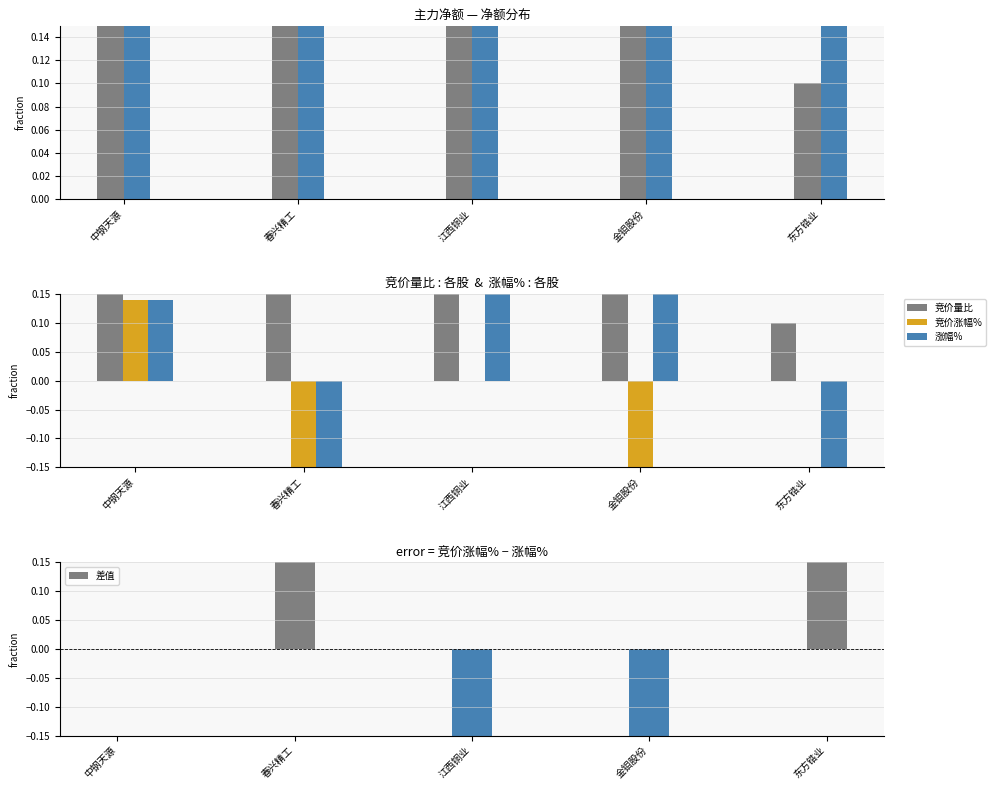

What is the label of the 2nd bar from the left?

春兴精工